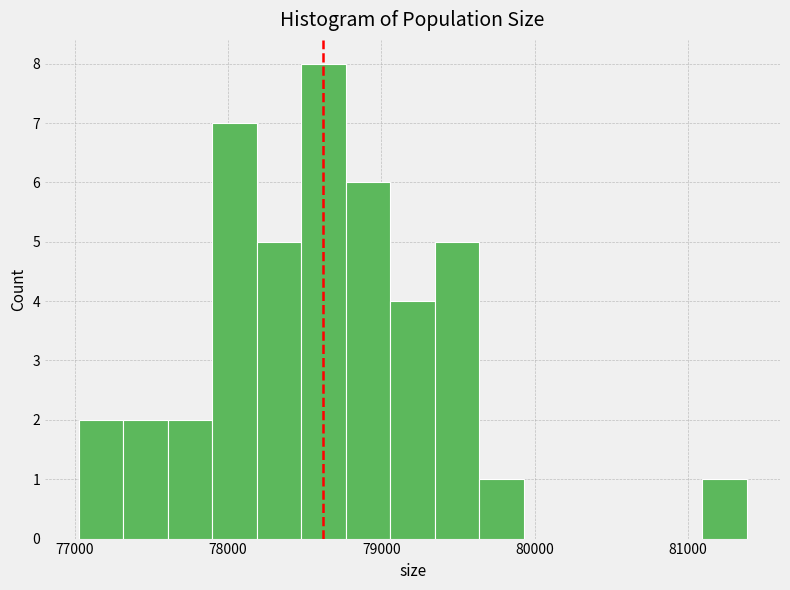

Around what value on the x-axis is the tallest bar? Give the approximate position of its centre, as read against the axis.

78600